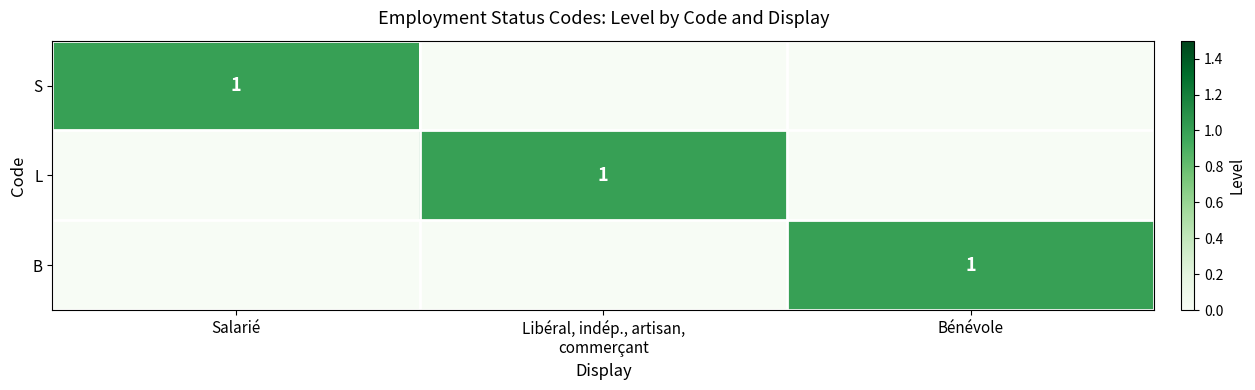

Rank the categories by B value from highest to lowest.

Bénévole, Salarié, Libéral, indép., artisan, commerçant